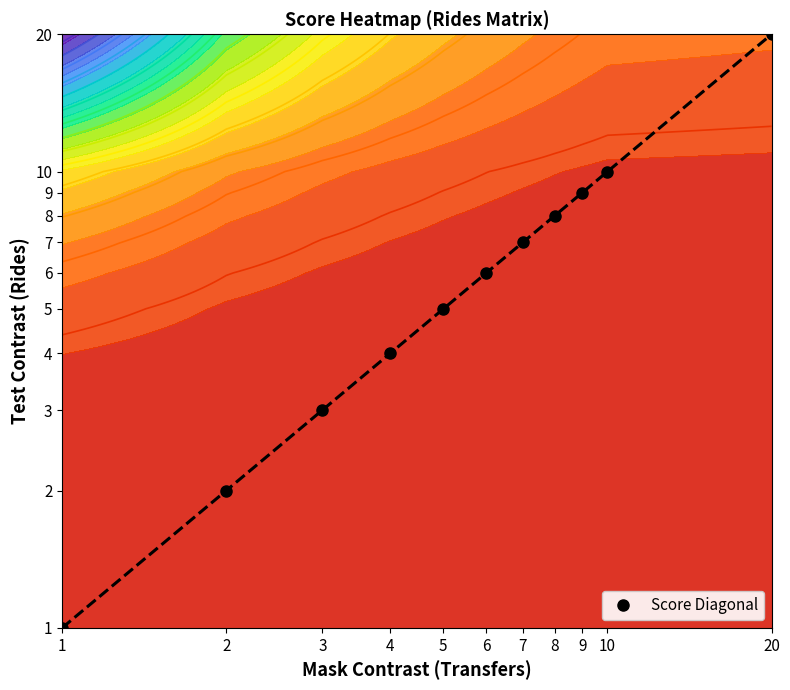

At which category does the chart reach its peak across all series?

20